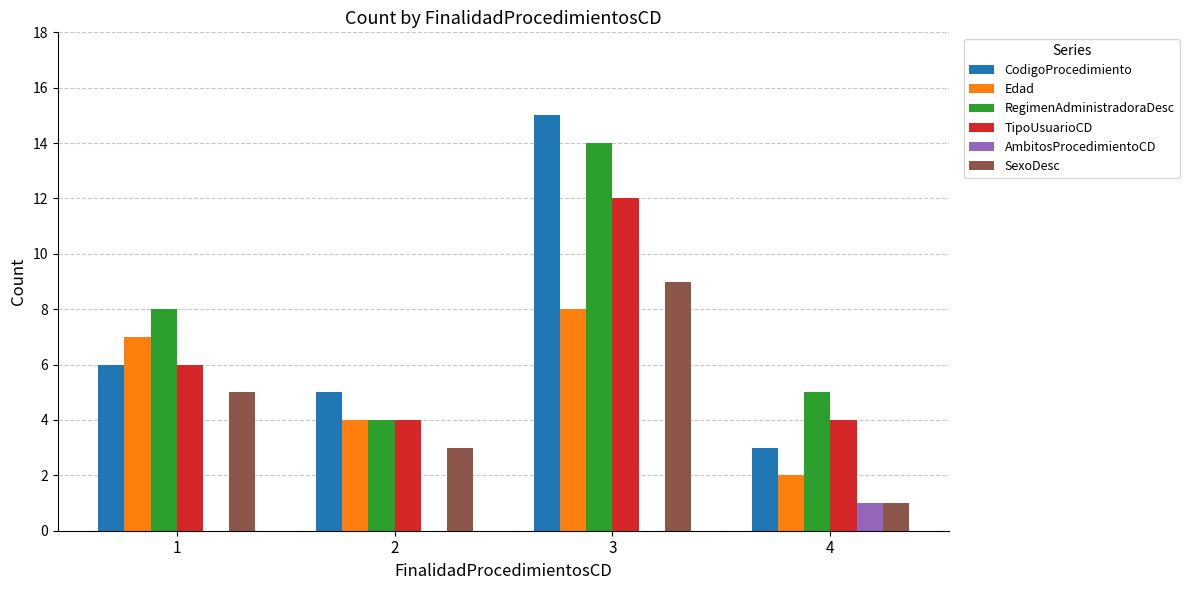

Is it true that Edad equals 4 at 2?

True